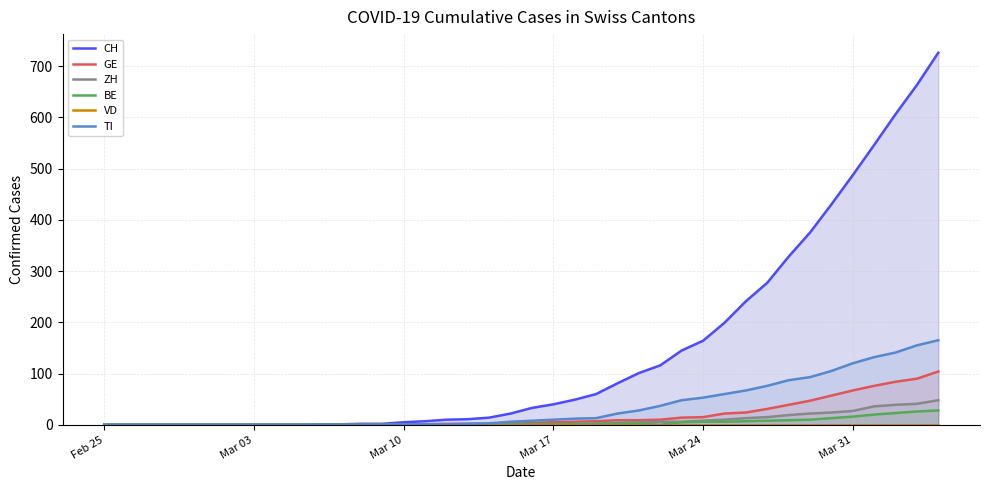

What is the difference between the second highest and second lowest values in the TI series?

155